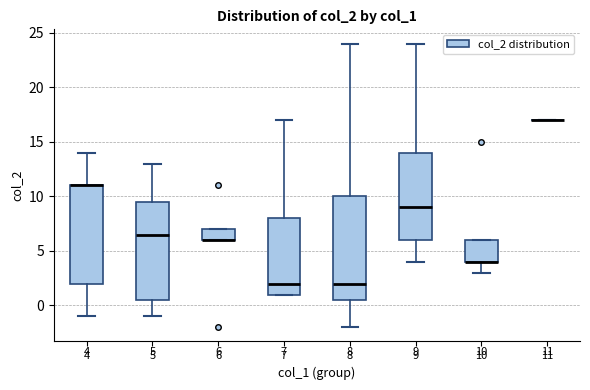

Which box is the tallest, from its lower edge to its upper edge?

8